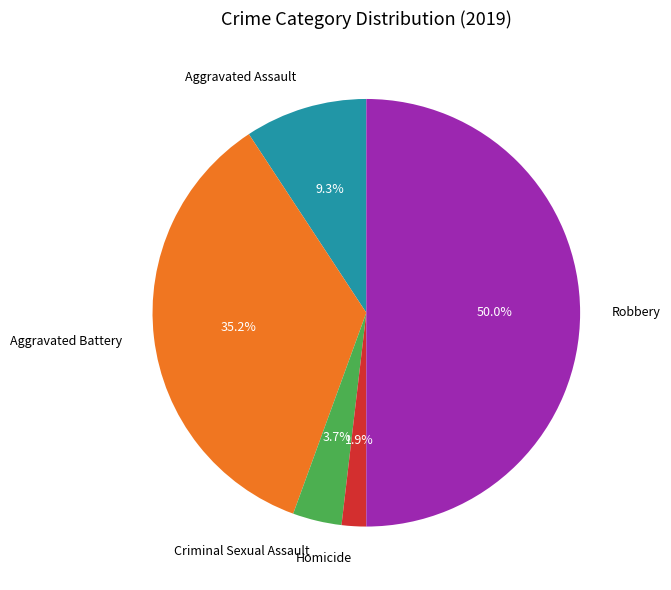

Is the sum of Aggravated Assault and Criminal Sexual Assault greater than half?

No